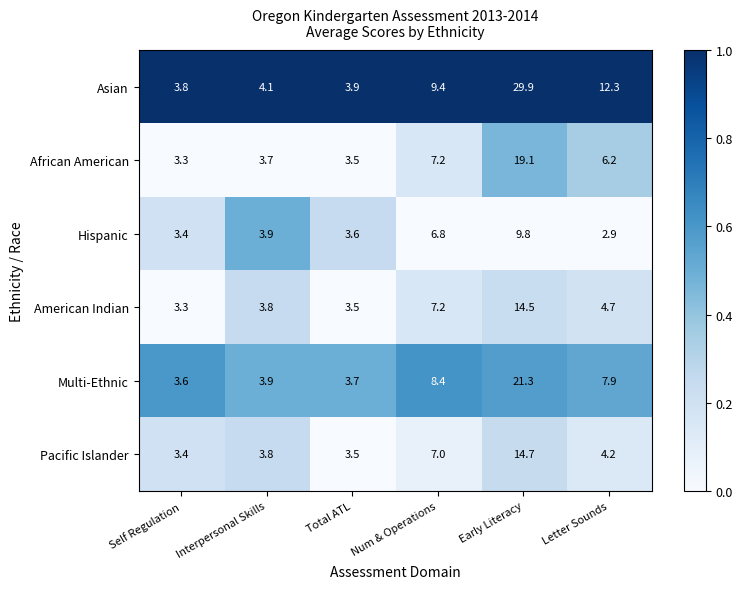

What is the minimum value shown in the chart?

2.9